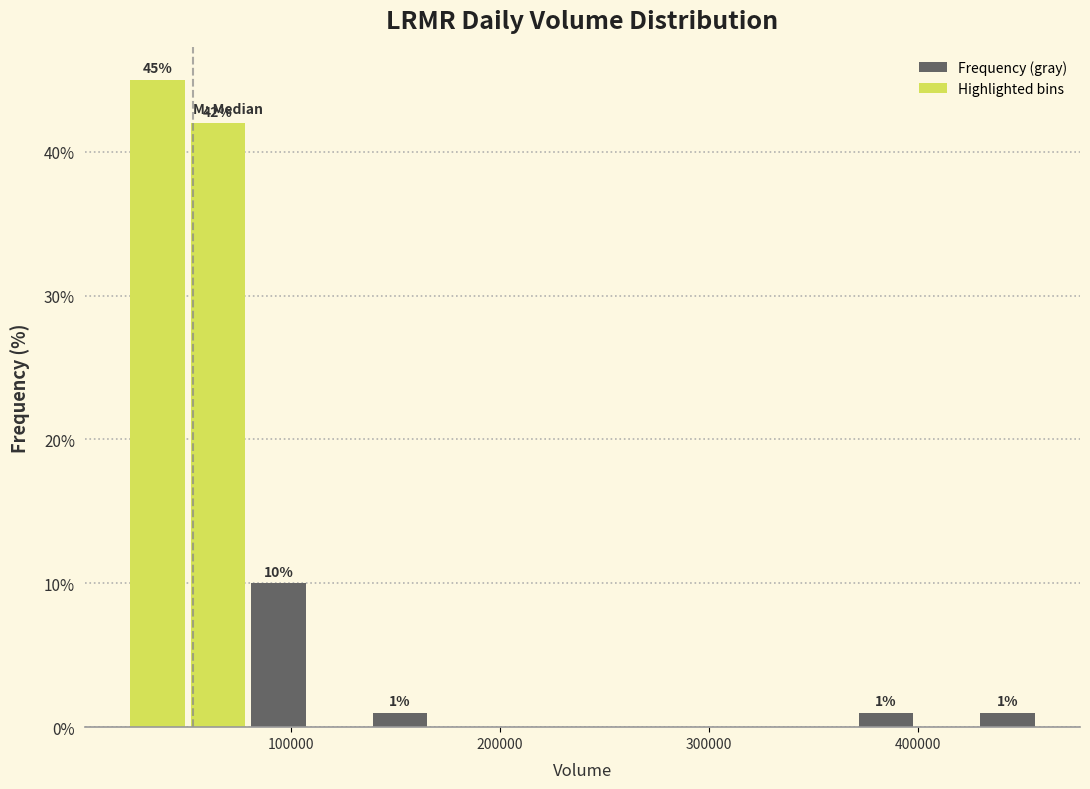

Read against the x-axis, roughly where is the centre of the tallest bar?

40000